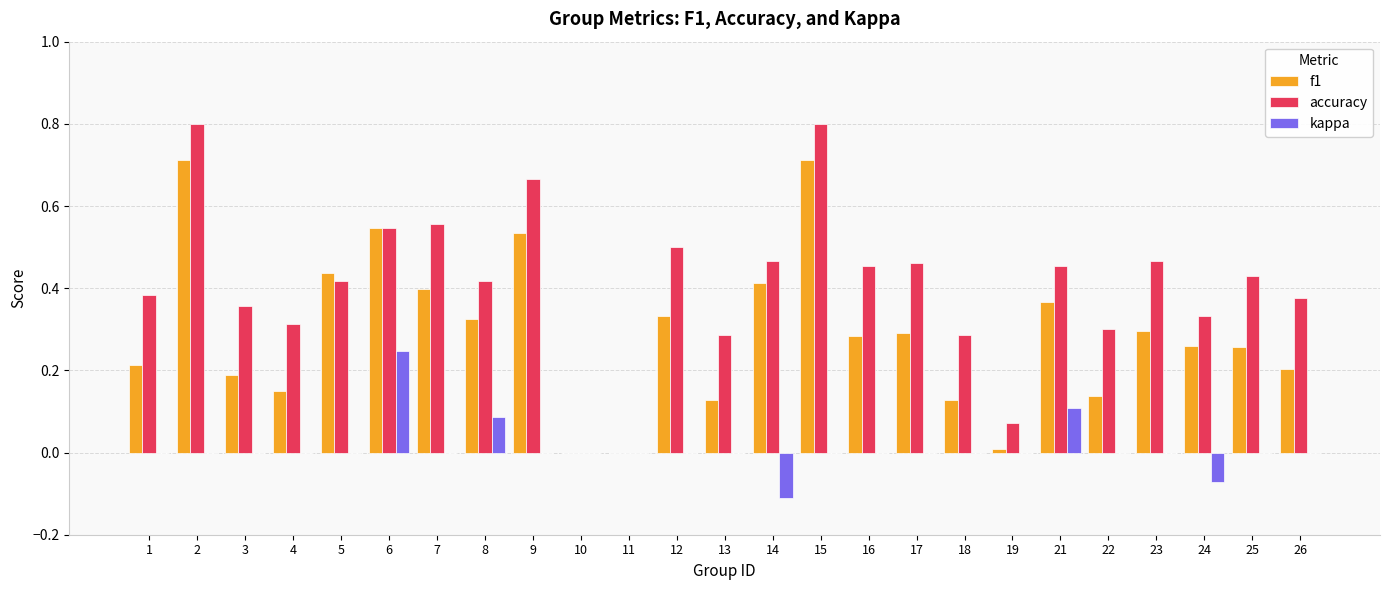

Which series has the largest total across all categories?

accuracy